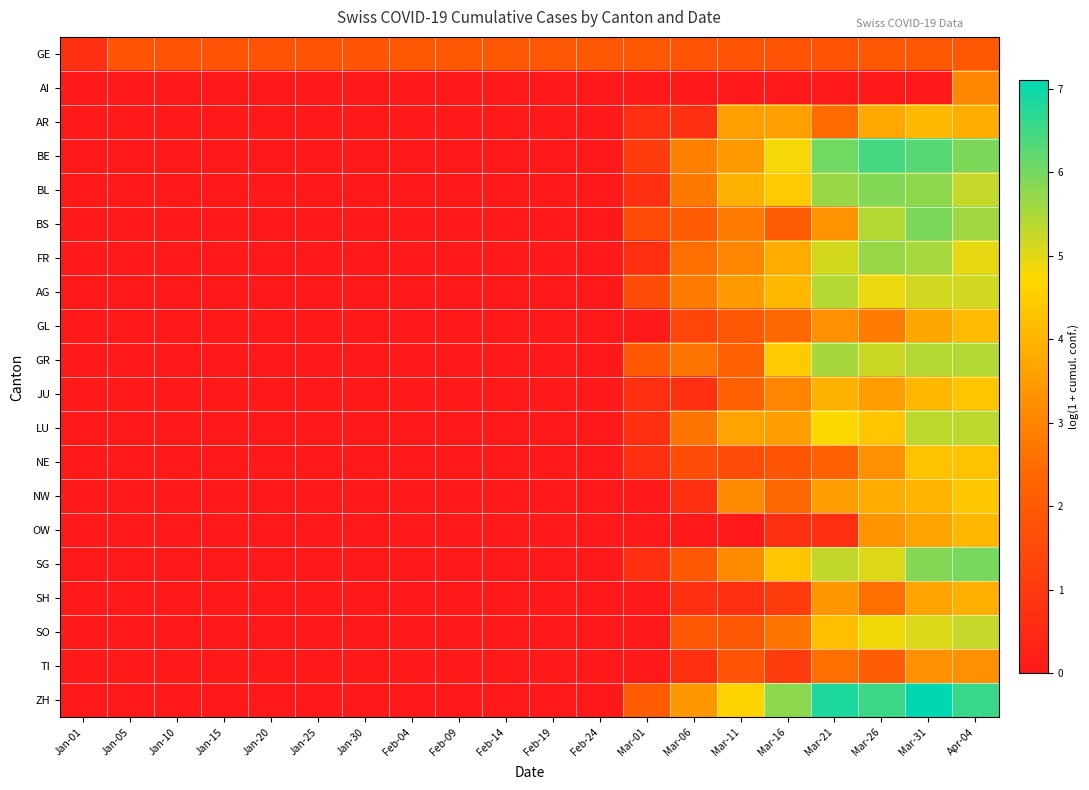

At how many categories does at least one series exceed 6?

4